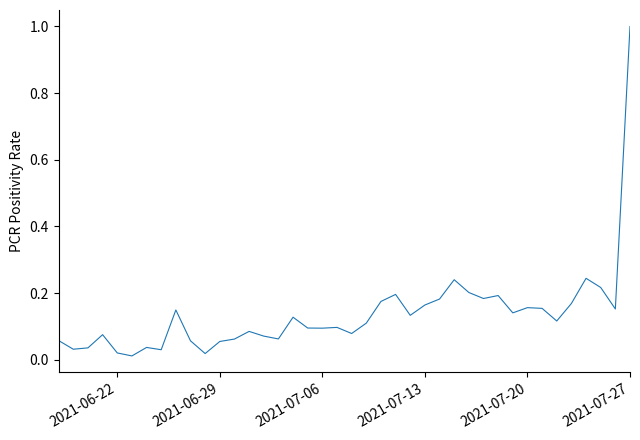

What is the difference between the maximum and minimum values?

1.0